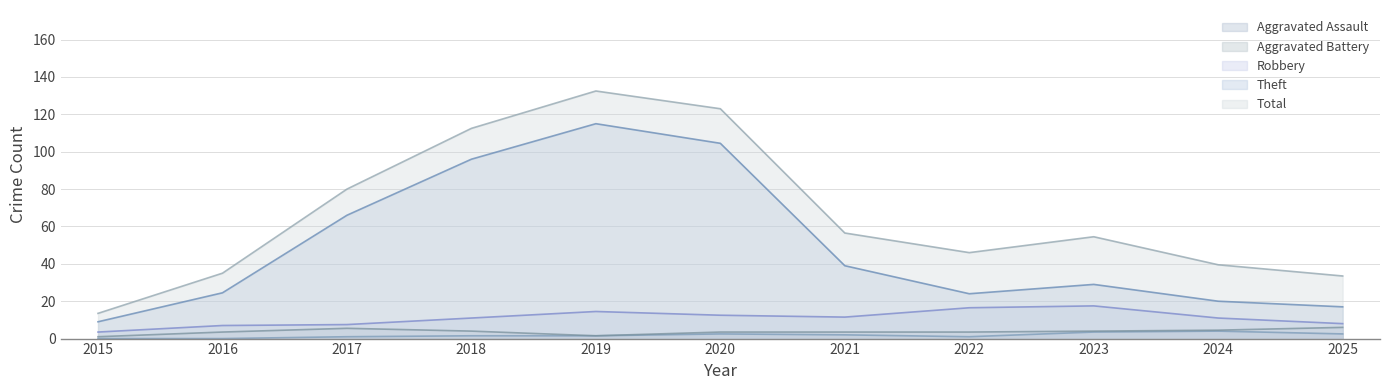

At which label does Total reach its peak?

2019